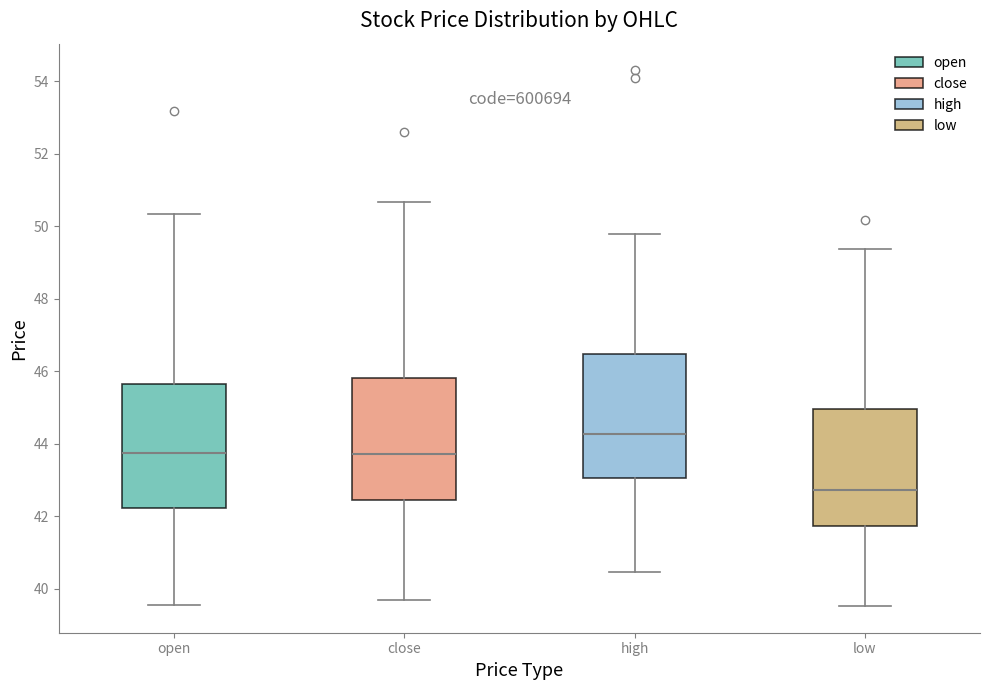

Which box has the highest median line?

high